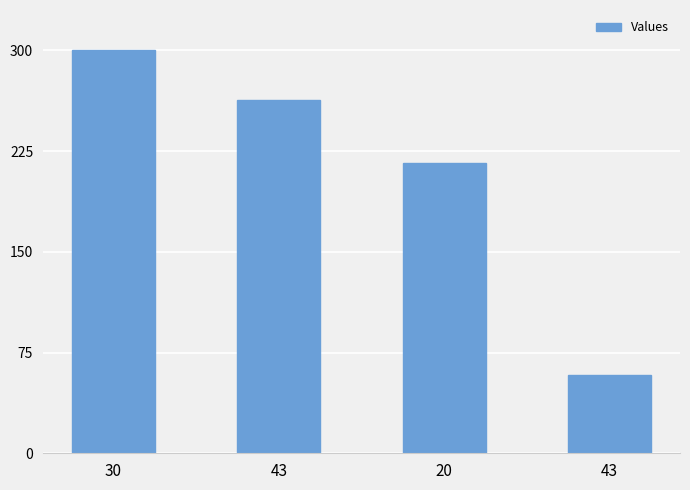

List the labels in order of value, smallest first.

43, 20, 43, 30